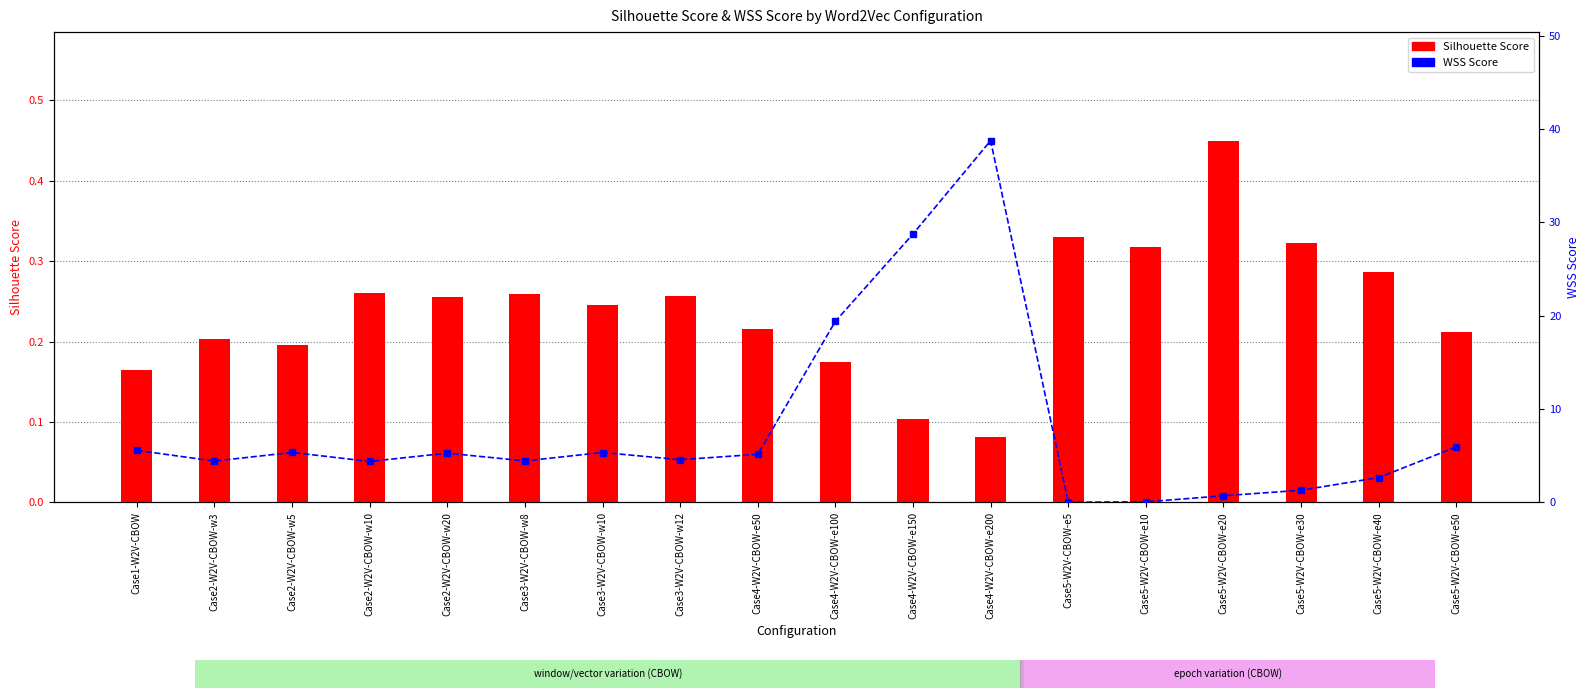

What is the minimum value for Silhouette Score?

0.1